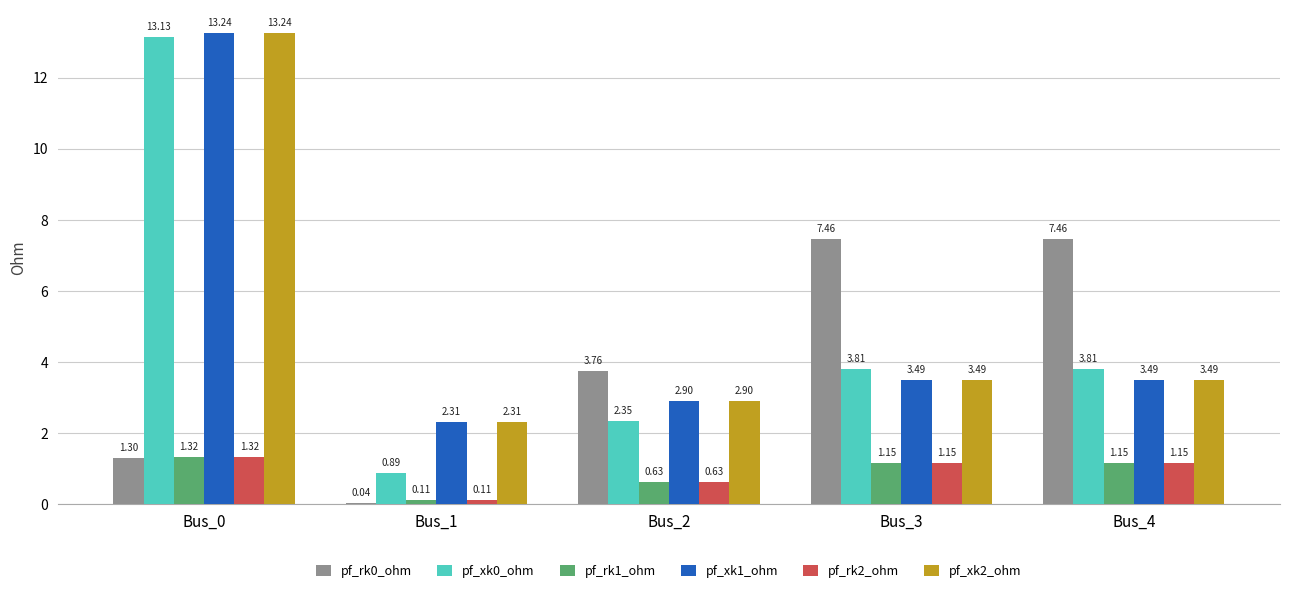

Is the value of pf_rk2_ohm at Bus_0 greater than the value of pf_rk0_ohm at Bus_4?

No